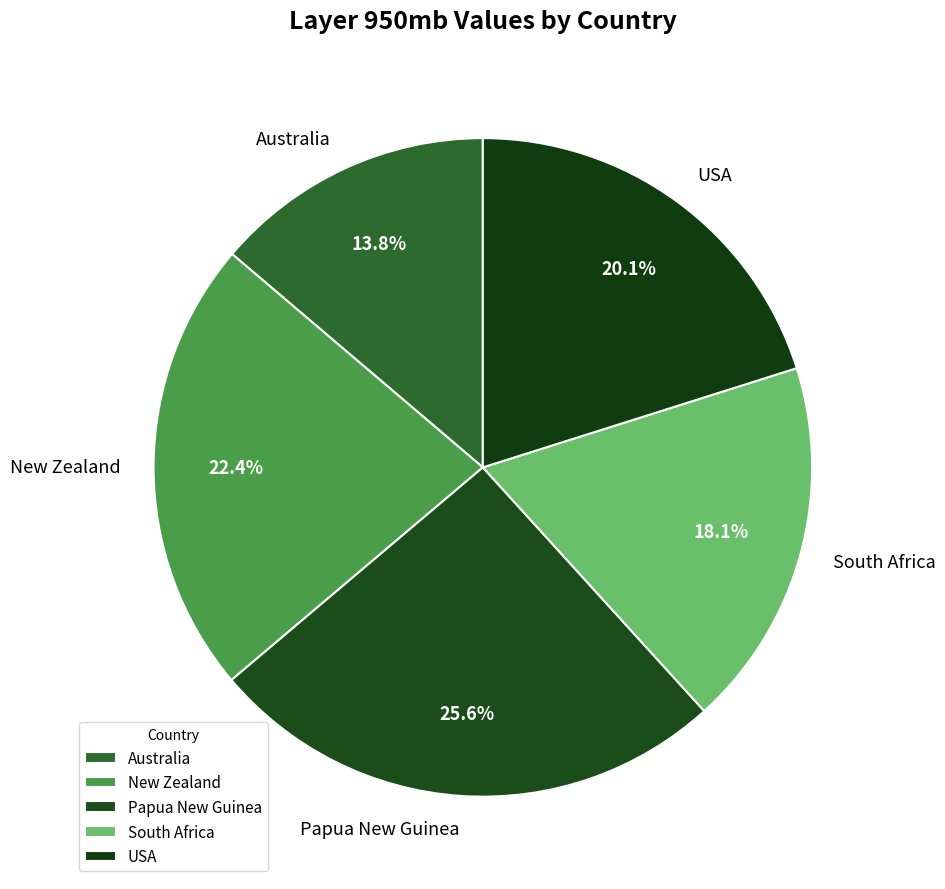

Is there any slice that represents more than half of the pie?

No